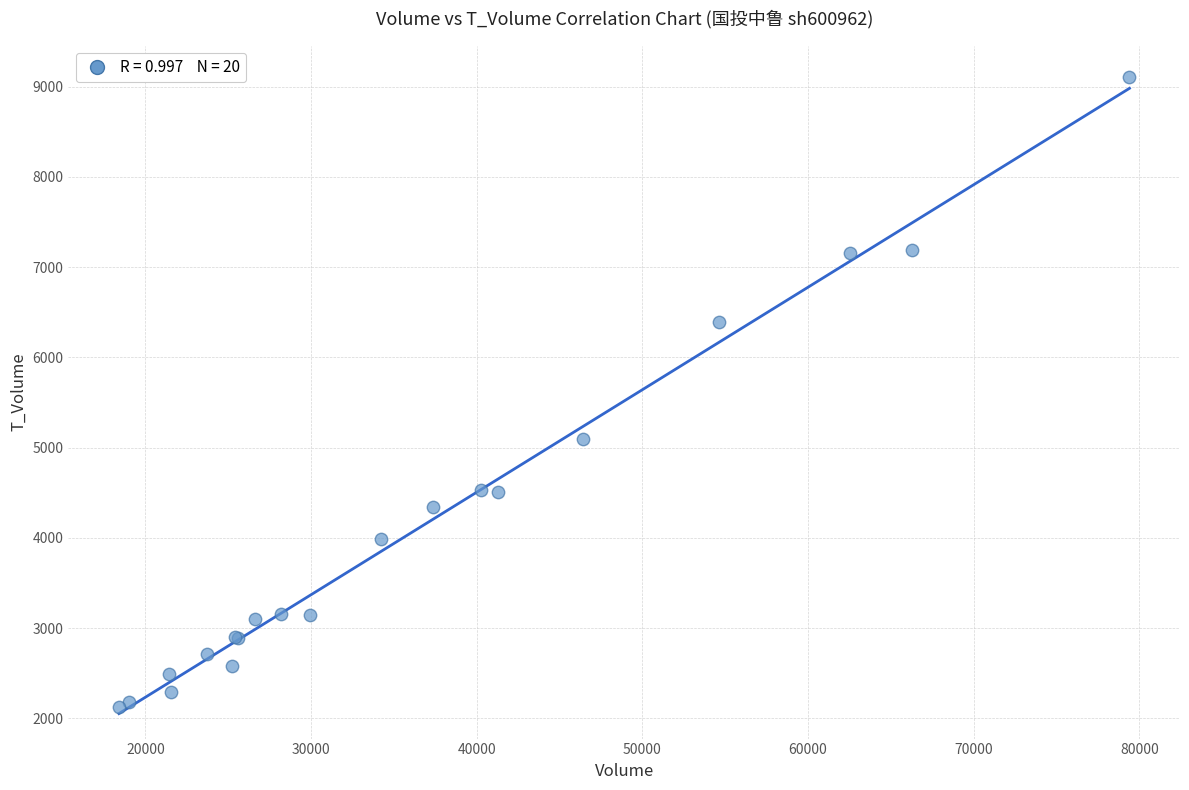

What Y value in the scatter plot is closest to 5616?

5093